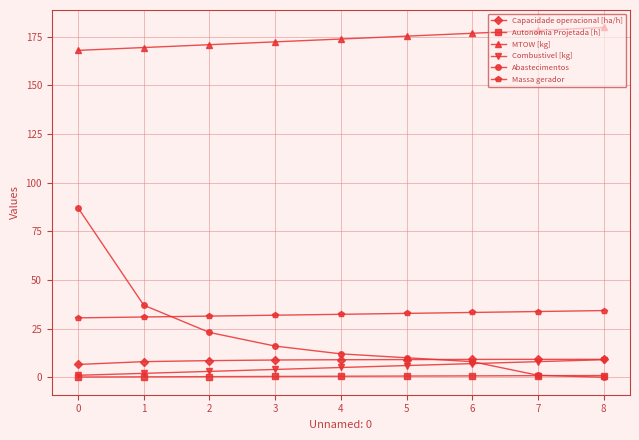

How many categories are shown in the chart?

9